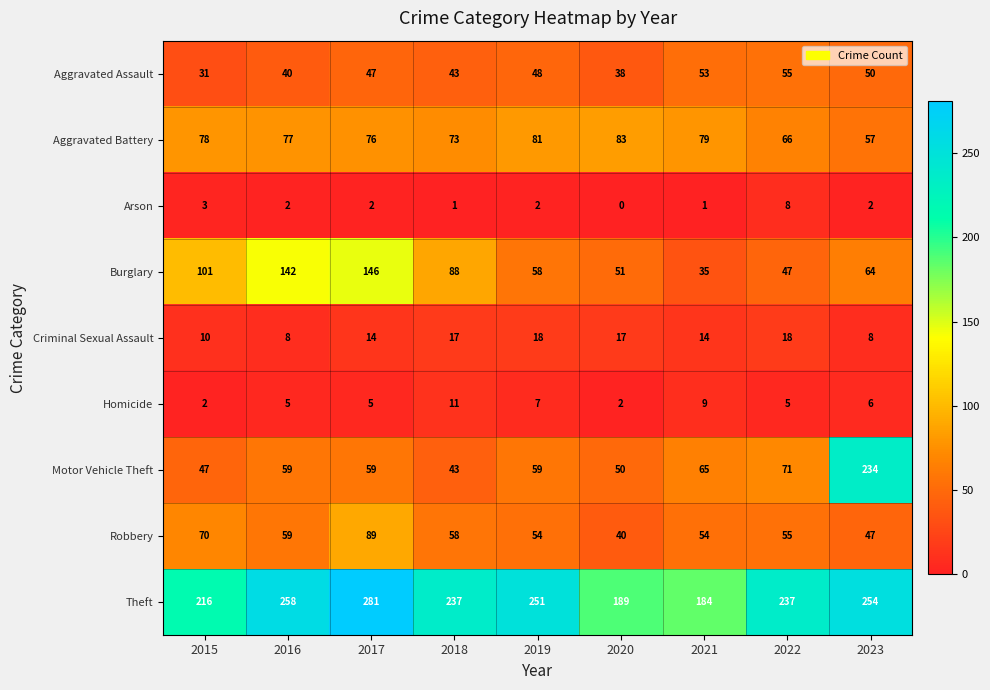

The Aggravated Assault series shows 50 at 2023. True or false?

True